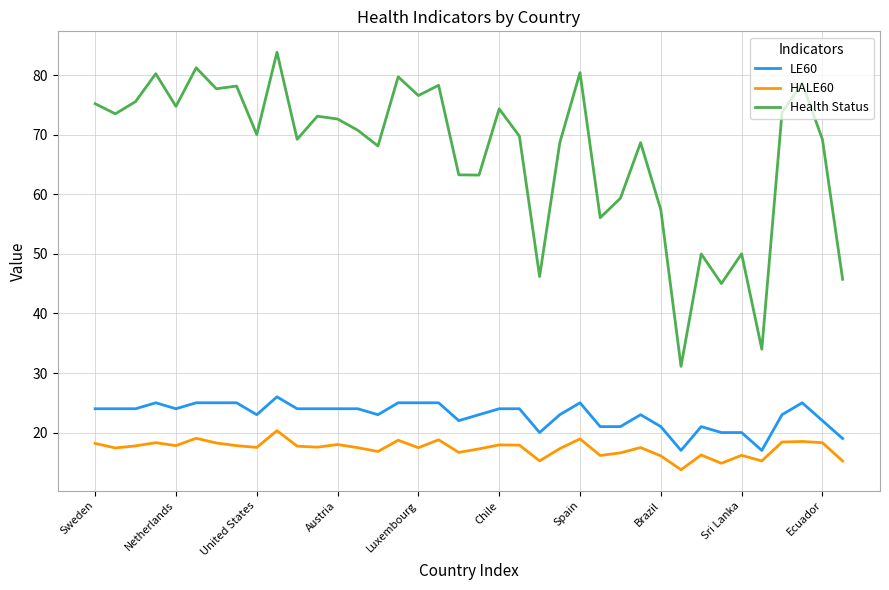

Count the number of categories in the chart.

38